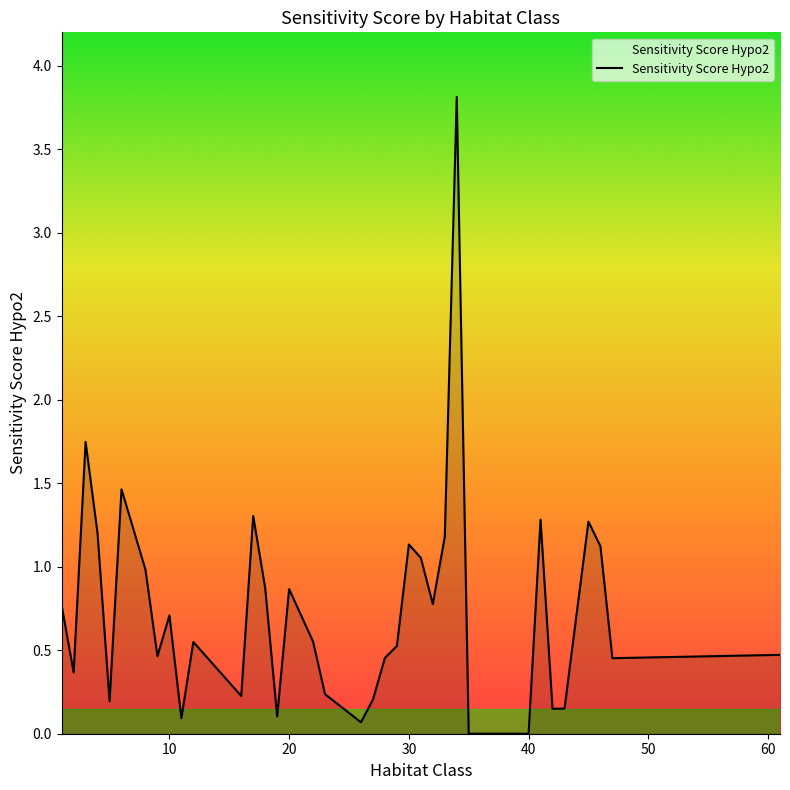

What is the difference between the maximum and minimum values?

3.8